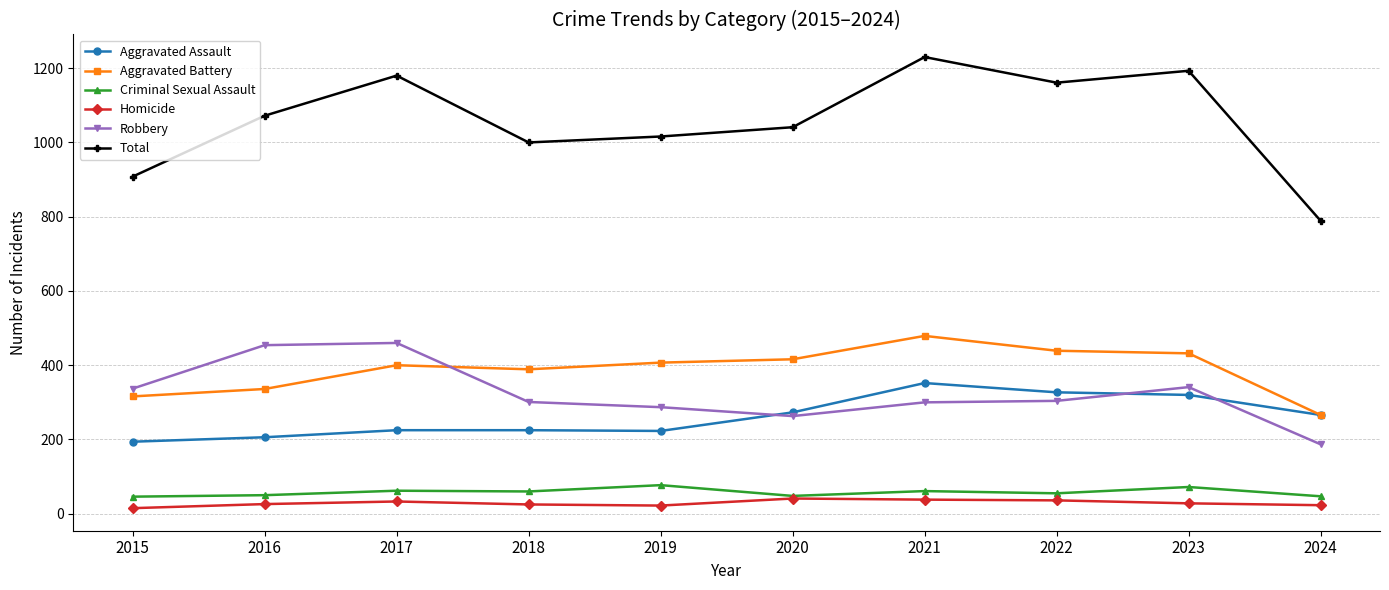

What is the spread (max minus min) of values at 2023?

1165